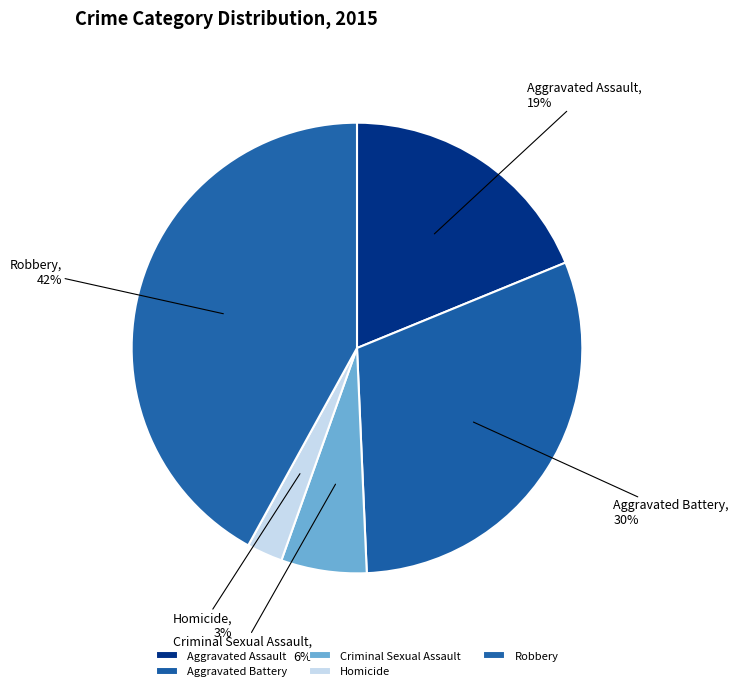

Which slice is the largest?

Robbery